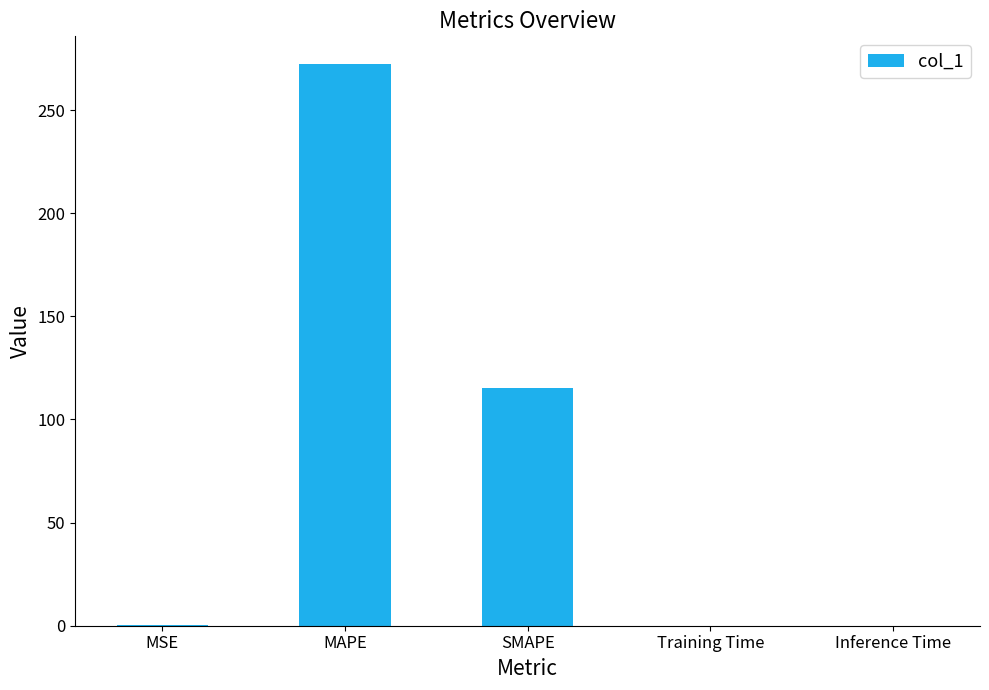

Which has a higher value, SMAPE or Inference Time?

SMAPE